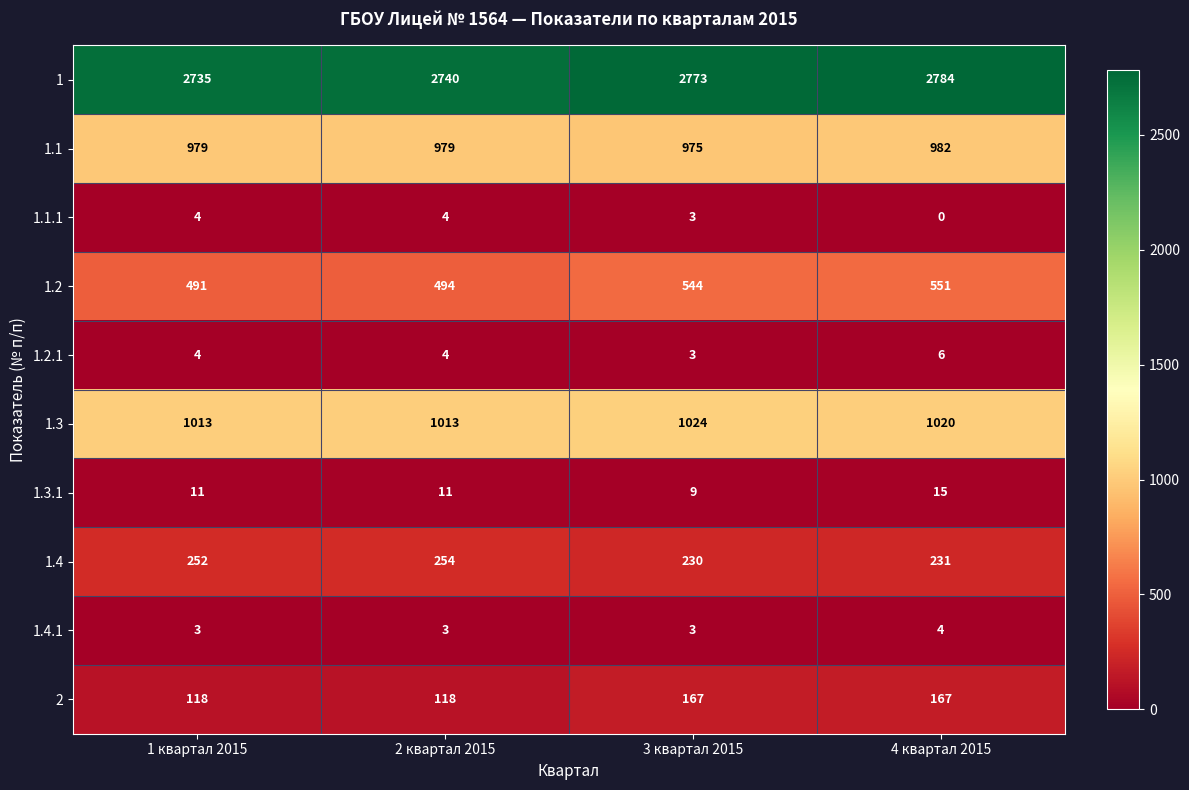

Rank the categories by 1 value from highest to lowest.

4 квартал 2015, 3 квартал 2015, 2 квартал 2015, 1 квартал 2015